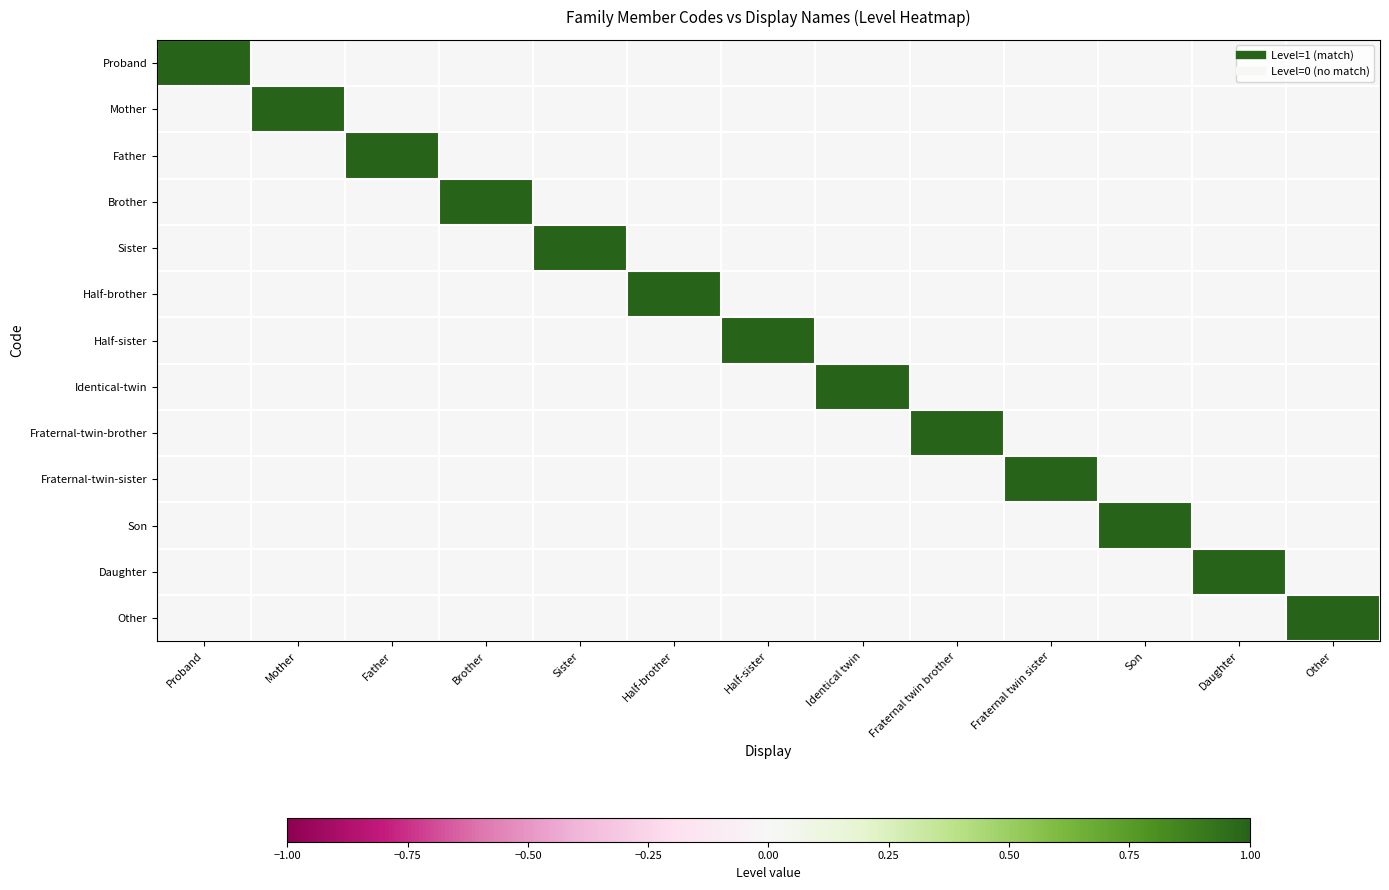

Rank the series at Fraternal twin sister from highest to lowest value.

Fraternal-twin-sister, Proband, Mother, Father, Brother, Sister, Half-brother, Half-sister, Identical-twin, Fraternal-twin-brother, Son, Daughter, Other